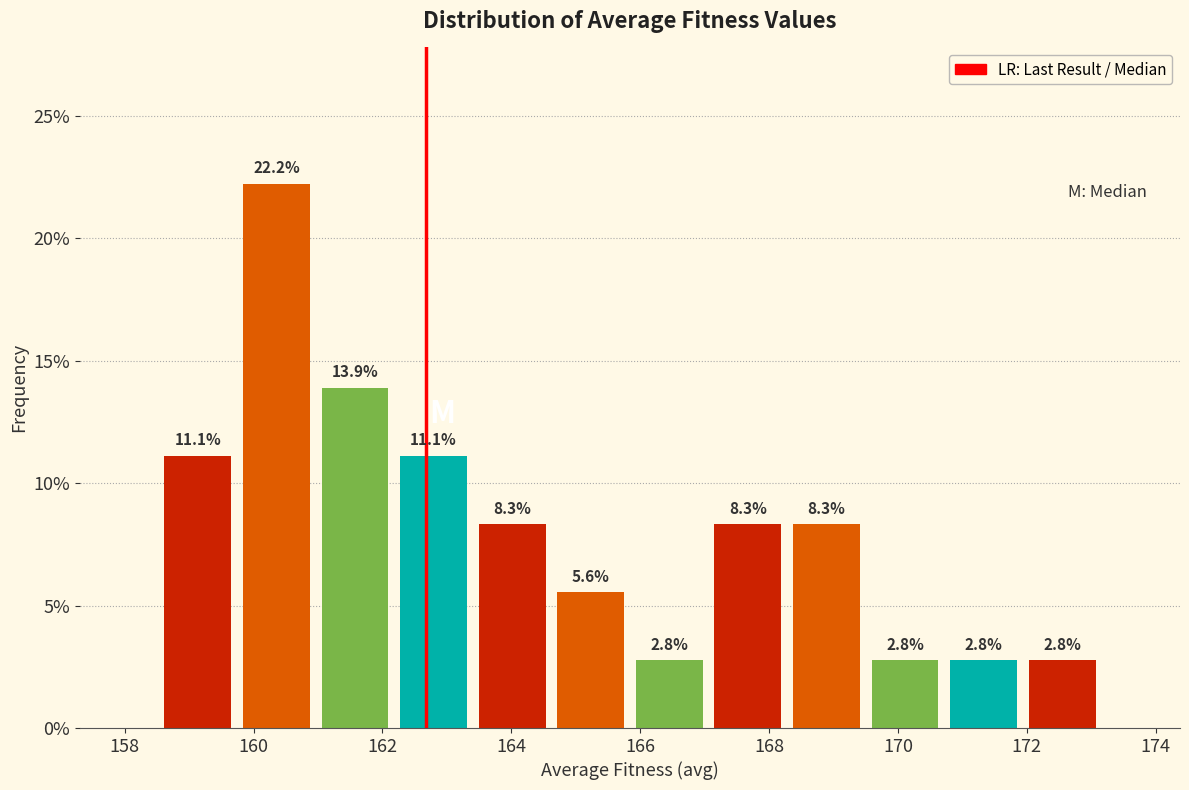

Reading left to right, transcribe this chart: for each bar, give the range it covers on the x-axis and its height. The bar edges are not printed on the chart, so give them approximately, as read against the axis.

158.6 to 159.8: 11.1
159.8 to 161.0: 22.2
161.0 to 162.2: 13.9
162.2 to 163.4: 11.1
163.4 to 164.6: 8.3
164.6 to 165.8: 5.6
165.8 to 167.0: 2.8
167.0 to 168.2: 8.3
168.2 to 169.4: 8.3
169.4 to 170.8: 2.8
170.8 to 172.0: 2.8
172.0 to 173.2: 2.8